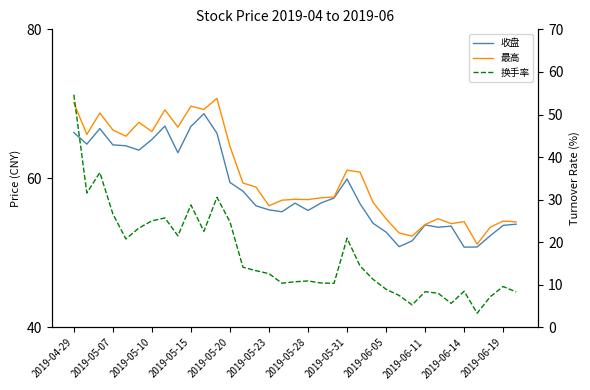

At which label does 换手率 reach its peak?

2019-04-29